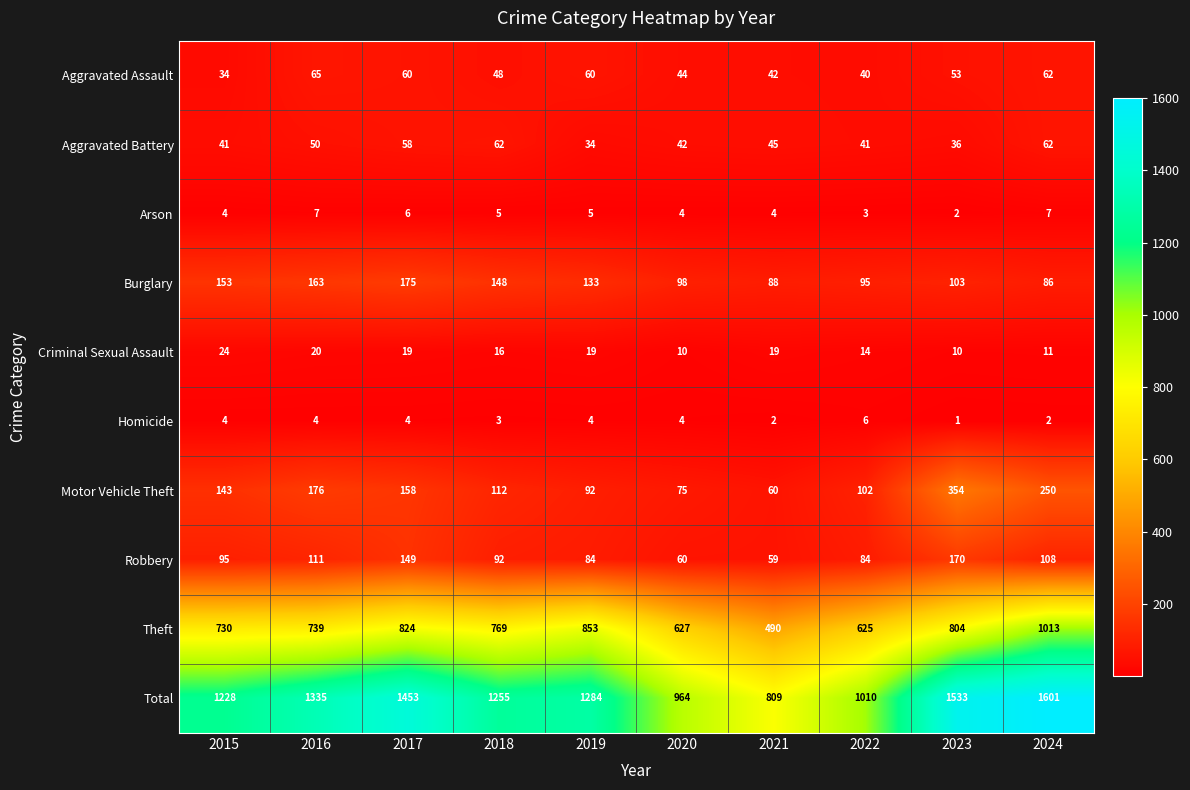

Is it true that Aggravated Assault equals 62 at 2024?

True